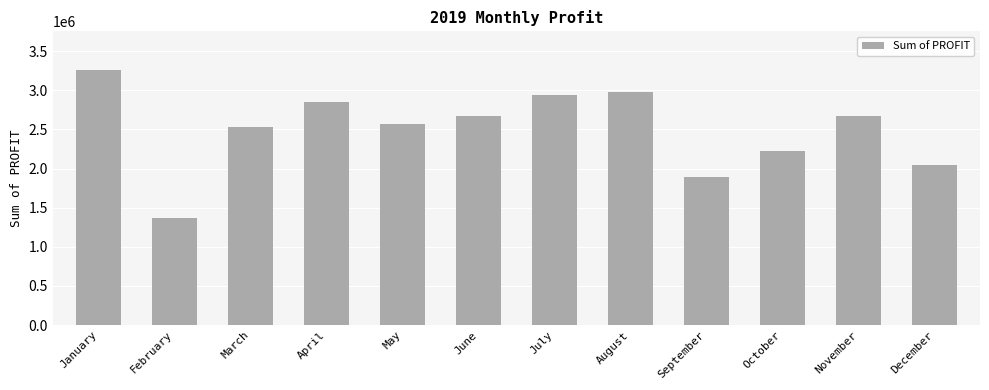

Where is the data nearest to the value 2315020?

October